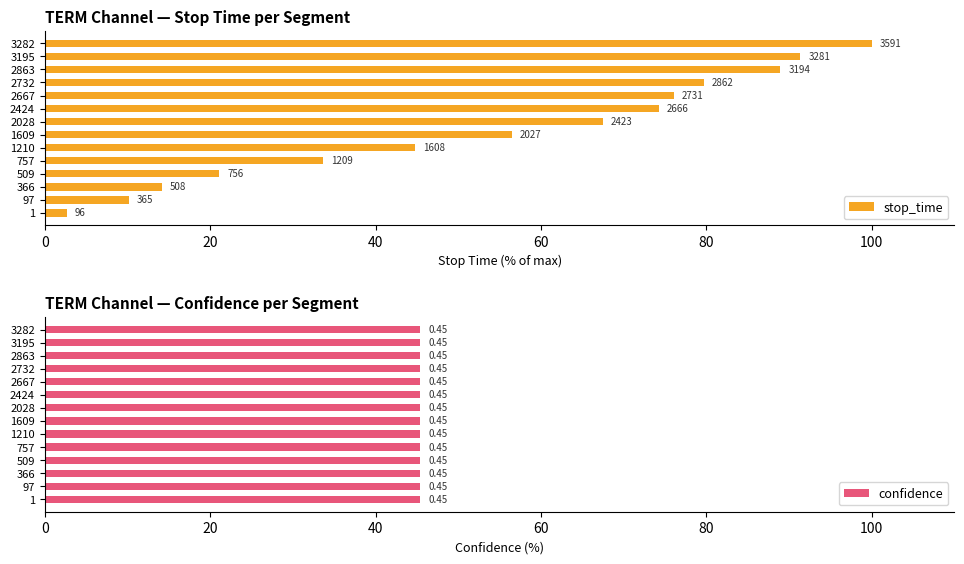

List the series in order of their peak value, lowest first.

confidence, stop_time